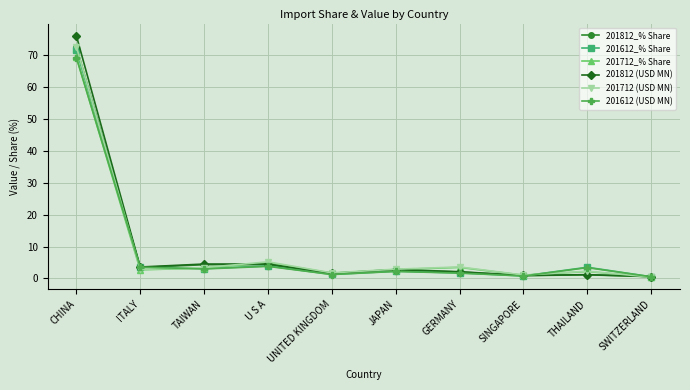

True or false: 201812_% Share has more than 0 points higher than both neighbors.

True